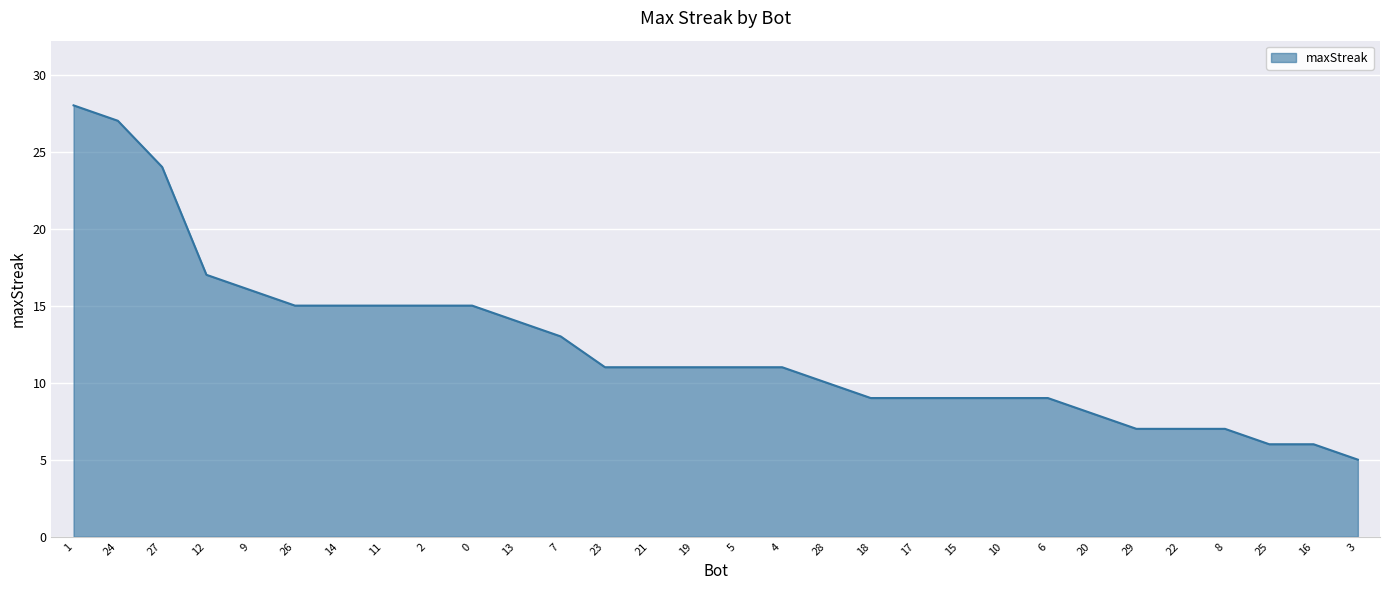

Between 23 and 3, which is larger?

23